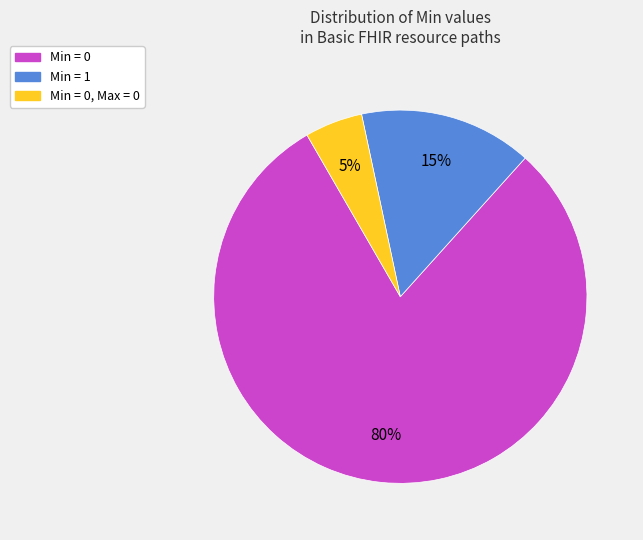

To the nearest percent, what is the average slice percentage?

33%